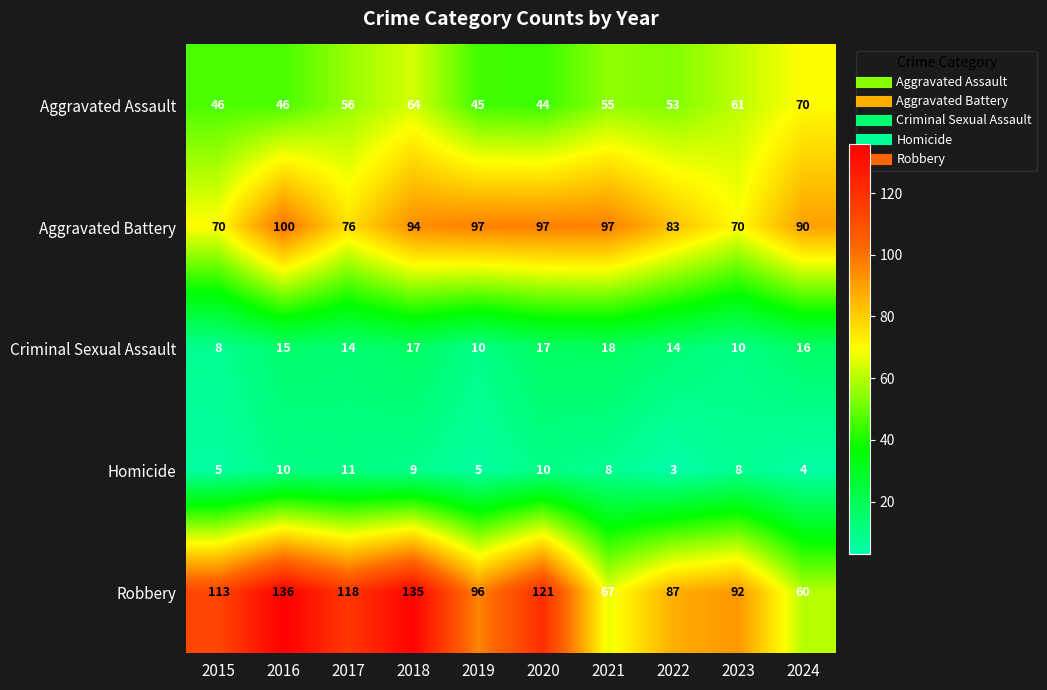

What is the difference between the maximum and minimum values in the Homicide series?

8